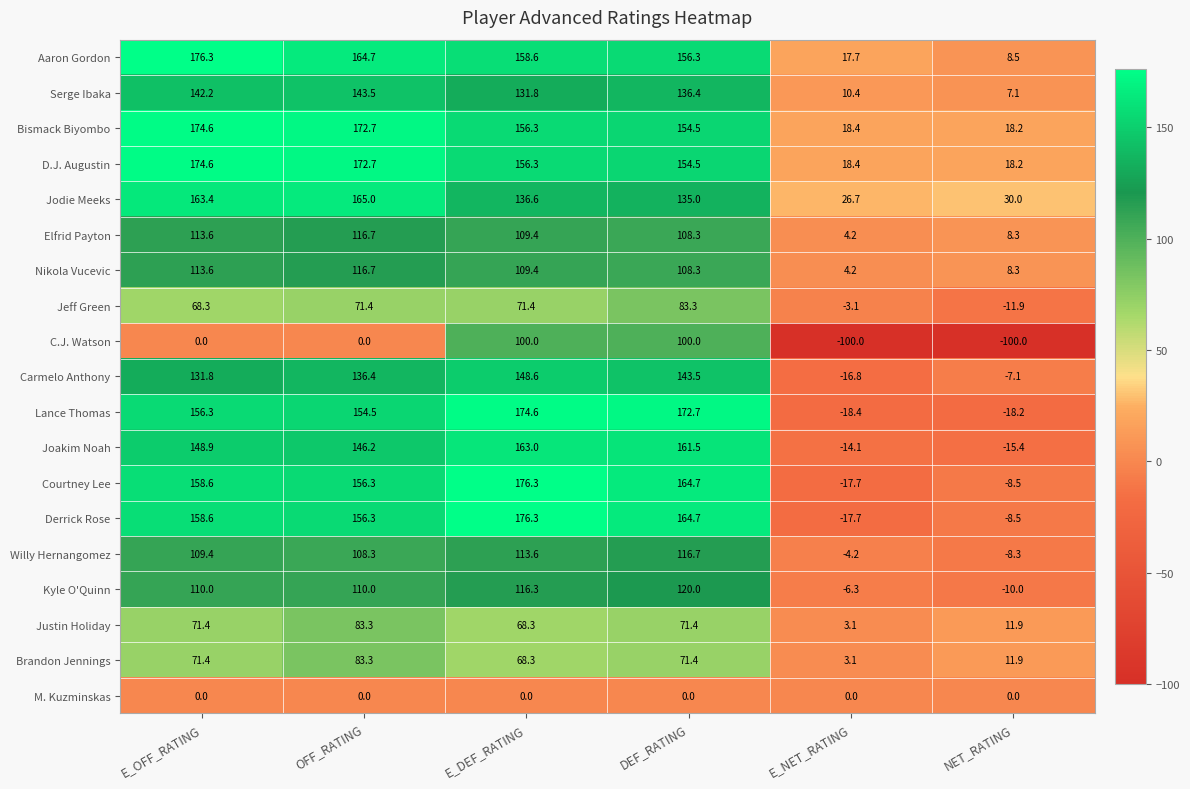

List the labels in order of Carmelo Anthony value, largest first.

E_DEF_RATING, DEF_RATING, OFF_RATING, E_OFF_RATING, NET_RATING, E_NET_RATING